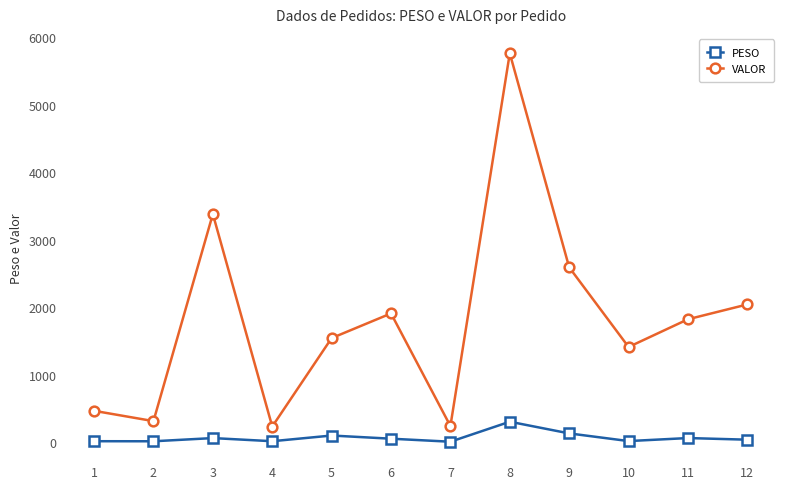

The value of VALOR at 12 is 2040.7. True or false?

True